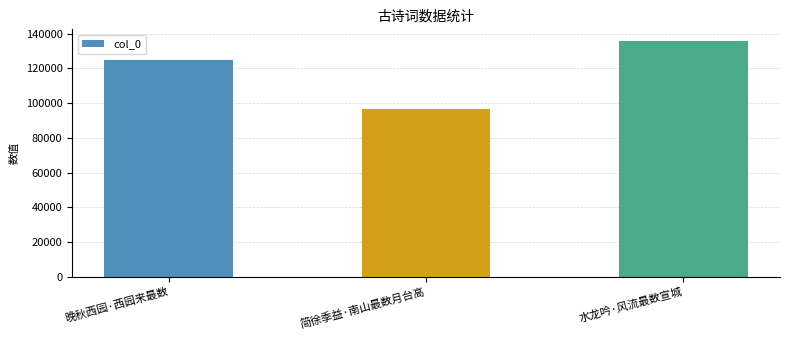

What is the average value?

119041